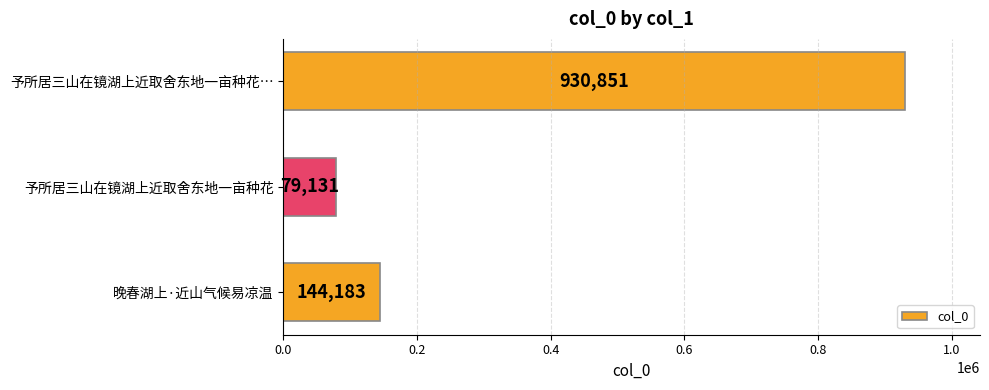

Reading top to bottom, transcribe all the data shown in this chart.

予所居三山在镜湖上近取舍东地一亩种花…=930851	予所居三山在镜湖上近取舍东地一亩种花=79131	晚春湖上·近山气候易凉温=144183